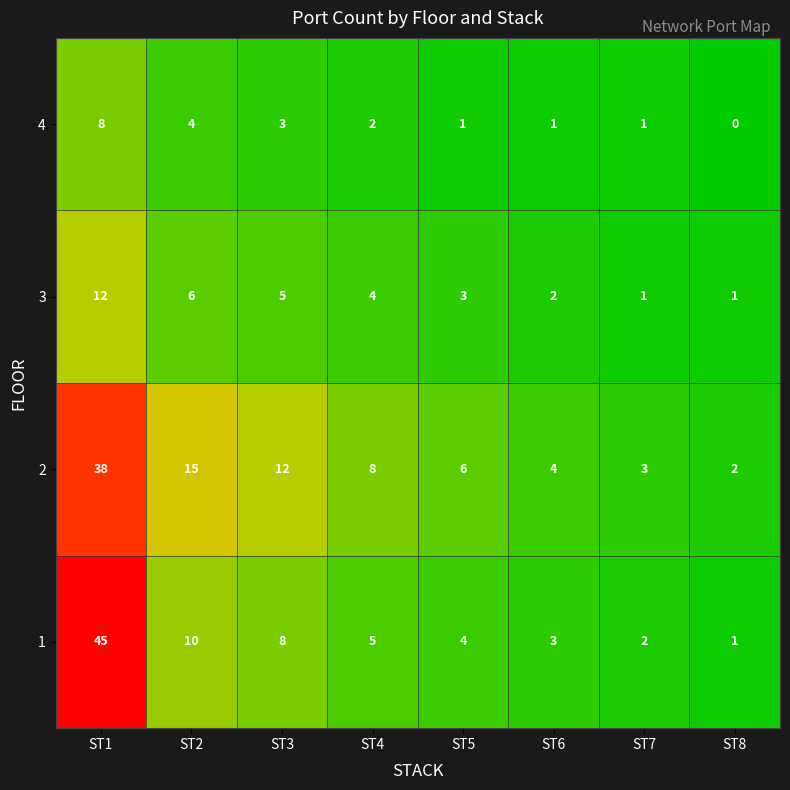

At which category does the chart reach its peak across all series?

ST1